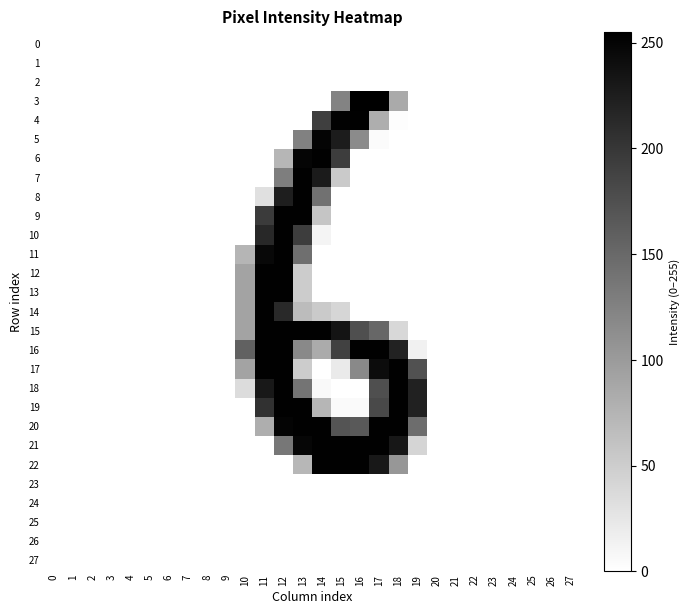

Reading left to right, extract all data points from this chart.

0: 0=0	1=0	2=0	3=0	4=0	5=0	6=0	7=0	8=0	9=0	10=0	11=0	12=0	13=0	14=0	15=0	16=0	17=0	18=0	19=0	20=0	21=0	22=0	23=0	24=0	25=0	26=0	27=0
1: 0=0	1=0	2=0	3=0	4=0	5=0	6=0	7=0	8=0	9=0	10=0	11=0	12=0	13=0	14=0	15=0	16=0	17=0	18=0	19=0	20=0	21=0	22=0	23=0	24=0	25=0	26=0	27=0
2: 0=0	1=0	2=0	3=0	4=0	5=0	6=0	7=0	8=0	9=0	10=0	11=0	12=0	13=0	14=0	15=0	16=0	17=0	18=0	19=0	20=0	21=0	22=0	23=0	24=0	25=0	26=0	27=0
3: 0=0	1=0	2=0	3=0	4=0	5=0	6=0	7=0	8=0	9=0	10=0	11=0	12=0	13=0	14=0	15=124	16=254	17=255	18=85	19=0	20=0	21=0	22=0	23=0	24=0	25=0	26=0	27=0
4: 0=0	1=0	2=0	3=0	4=0	5=0	6=0	7=0	8=0	9=0	10=0	11=0	12=0	13=0	14=192	15=252	16=253	17=81	18=2	19=0	20=0	21=0	22=0	23=0	24=0	25=0	26=0	27=0
5: 0=0	1=0	2=0	3=0	4=0	5=0	6=0	7=0	8=0	9=0	10=0	11=0	12=0	13=126	14=251	15=227	16=116	17=4	18=0	19=0	20=0	21=0	22=0	23=0	24=0	25=0	26=0	27=0
6: 0=0	1=0	2=0	3=0	4=0	5=0	6=0	7=0	8=0	9=0	10=0	11=0	12=73	13=250	14=253	15=194	16=0	17=0	18=0	19=0	20=0	21=0	22=0	23=0	24=0	25=0	26=0	27=0
7: 0=0	1=0	2=0	3=0	4=0	5=0	6=0	7=0	8=0	9=0	10=0	11=0	12=129	13=253	14=228	15=53	16=0	17=0	18=0	19=0	20=0	21=0	22=0	23=0	24=0	25=0	26=0	27=0
8: 0=0	1=0	2=0	3=0	4=0	5=0	6=0	7=0	8=0	9=0	10=0	11=31	12=225	13=253	14=141	15=0	16=0	17=0	18=0	19=0	20=0	21=0	22=0	23=0	24=0	25=0	26=0	27=0
9: 0=0	1=0	2=0	3=0	4=0	5=0	6=0	7=0	8=0	9=0	10=0	11=196	12=253	13=253	14=58	15=0	16=0	17=0	18=0	19=0	20=0	21=0	22=0	23=0	24=0	25=0	26=0	27=0
10: 0=0	1=0	2=0	3=0	4=0	5=0	6=0	7=0	8=0	9=0	10=0	11=215	12=253	13=194	14=11	15=0	16=0	17=0	18=0	19=0	20=0	21=0	22=0	23=0	24=0	25=0	26=0	27=0
11: 0=0	1=0	2=0	3=0	4=0	5=0	6=0	7=0	8=0	9=0	10=74	11=246	12=253	13=144	14=0	15=0	16=0	17=0	18=0	19=0	20=0	21=0	22=0	23=0	24=0	25=0	26=0	27=0
12: 0=0	1=0	2=0	3=0	4=0	5=0	6=0	7=0	8=0	9=0	10=92	11=253	12=253	13=51	14=0	15=0	16=0	17=0	18=0	19=0	20=0	21=0	22=0	23=0	24=0	25=0	26=0	27=0
13: 0=0	1=0	2=0	3=0	4=0	5=0	6=0	7=0	8=0	9=0	10=92	11=253	12=253	13=51	14=0	15=0	16=0	17=0	18=0	19=0	20=0	21=0	22=0	23=0	24=0	25=0	26=0	27=0
14: 0=0	1=0	2=0	3=0	4=0	5=0	6=0	7=0	8=0	9=0	10=92	11=253	12=213	13=67	14=53	15=41	16=0	17=0	18=0	19=0	20=0	21=0	22=0	23=0	24=0	25=0	26=0	27=0
15: 0=0	1=0	2=0	3=0	4=0	5=0	6=0	7=0	8=0	9=0	10=92	11=253	12=253	13=253	14=253	15=235	16=176	17=152	18=39	19=0	20=0	21=0	22=0	23=0	24=0	25=0	26=0	27=0
16: 0=0	1=0	2=0	3=0	4=0	5=0	6=0	7=0	8=0	9=0	10=158	11=253	12=253	13=118	14=84	15=190	16=253	17=253	18=220	19=14	20=0	21=0	22=0	23=0	24=0	25=0	26=0	27=0
17: 0=0	1=0	2=0	3=0	4=0	5=0	6=0	7=0	8=0	9=0	10=92	11=253	12=253	13=51	14=0	15=21	16=118	17=243	18=253	19=174	20=0	21=0	22=0	23=0	24=0	25=0	26=0	27=0
18: 0=0	1=0	2=0	3=0	4=0	5=0	6=0	7=0	8=0	9=0	10=35	11=230	12=253	13=139	14=6	15=0	16=0	17=176	18=253	19=221	20=0	21=0	22=0	23=0	24=0	25=0	26=0	27=0
19: 0=0	1=0	2=0	3=0	4=0	5=0	6=0	7=0	8=0	9=0	10=0	11=205	12=253	13=253	14=73	15=5	16=5	17=182	18=253	19=221	20=0	21=0	22=0	23=0	24=0	25=0	26=0	27=0
20: 0=0	1=0	2=0	3=0	4=0	5=0	6=0	7=0	8=0	9=0	10=0	11=81	12=251	13=253	14=253	15=171	16=166	17=253	18=253	19=146	20=0	21=0	22=0	23=0	24=0	25=0	26=0	27=0
21: 0=0	1=0	2=0	3=0	4=0	5=0	6=0	7=0	8=0	9=0	10=0	11=0	12=136	13=249	14=253	15=253	16=253	17=253	18=232	19=42	20=0	21=0	22=0	23=0	24=0	25=0	26=0	27=0
22: 0=0	1=0	2=0	3=0	4=0	5=0	6=0	7=0	8=0	9=0	10=0	11=0	12=0	13=72	14=253	15=253	16=253	17=230	18=104	19=0	20=0	21=0	22=0	23=0	24=0	25=0	26=0	27=0
23: 0=0	1=0	2=0	3=0	4=0	5=0	6=0	7=0	8=0	9=0	10=0	11=0	12=0	13=0	14=0	15=0	16=0	17=0	18=0	19=0	20=0	21=0	22=0	23=0	24=0	25=0	26=0	27=0
24: 0=0	1=0	2=0	3=0	4=0	5=0	6=0	7=0	8=0	9=0	10=0	11=0	12=0	13=0	14=0	15=0	16=0	17=0	18=0	19=0	20=0	21=0	22=0	23=0	24=0	25=0	26=0	27=0
25: 0=0	1=0	2=0	3=0	4=0	5=0	6=0	7=0	8=0	9=0	10=0	11=0	12=0	13=0	14=0	15=0	16=0	17=0	18=0	19=0	20=0	21=0	22=0	23=0	24=0	25=0	26=0	27=0
26: 0=0	1=0	2=0	3=0	4=0	5=0	6=0	7=0	8=0	9=0	10=0	11=0	12=0	13=0	14=0	15=0	16=0	17=0	18=0	19=0	20=0	21=0	22=0	23=0	24=0	25=0	26=0	27=0
27: 0=0	1=0	2=0	3=0	4=0	5=0	6=0	7=0	8=0	9=0	10=0	11=0	12=0	13=0	14=0	15=0	16=0	17=0	18=0	19=0	20=0	21=0	22=0	23=0	24=0	25=0	26=0	27=0